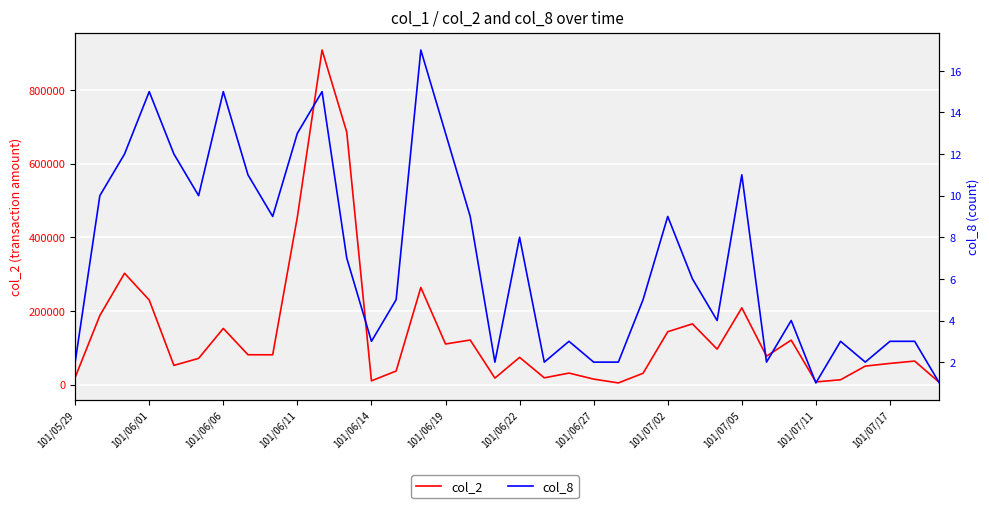

What position from the right is 34?

2